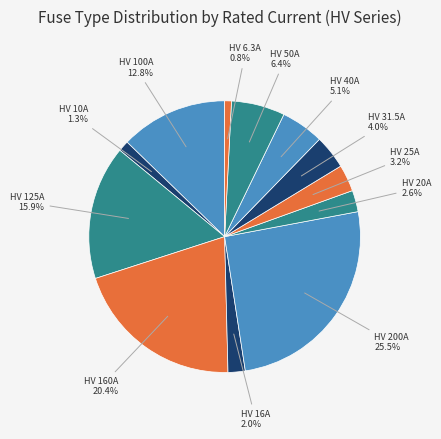

How many slices are in this pie chart?

12